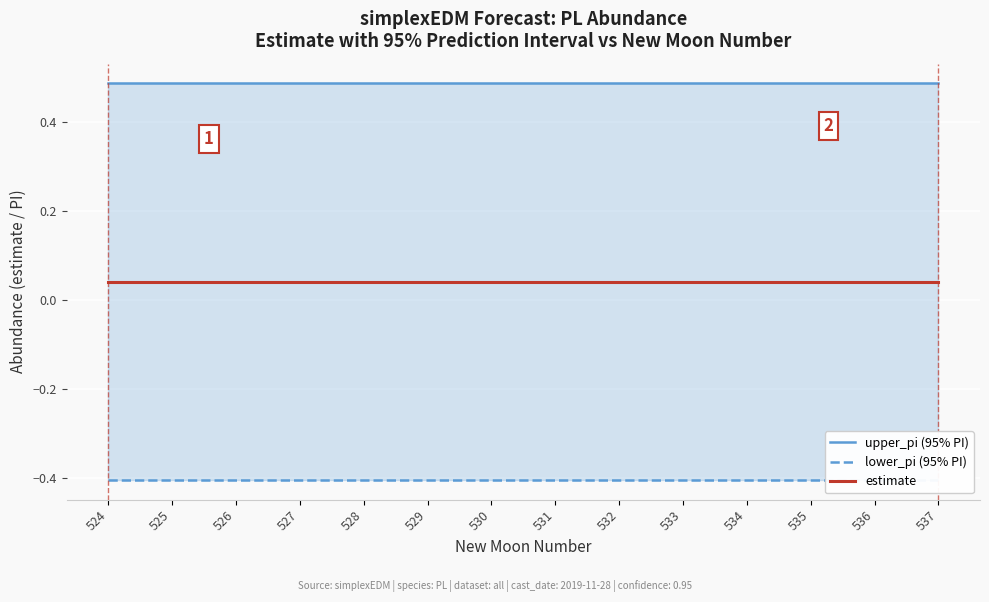

Which category has the lowest value in the estimate series?

524